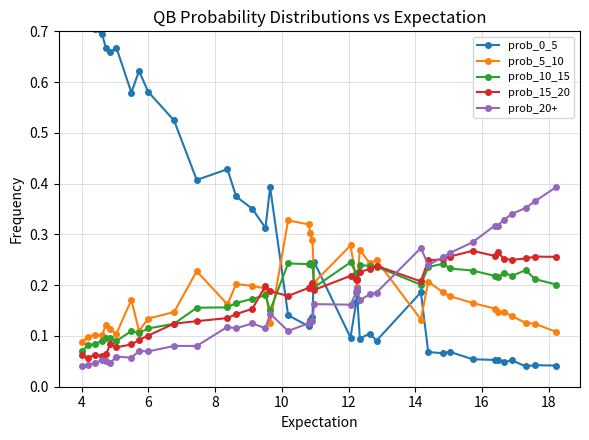

How many prob_20+ values are between 0 and 1?

40